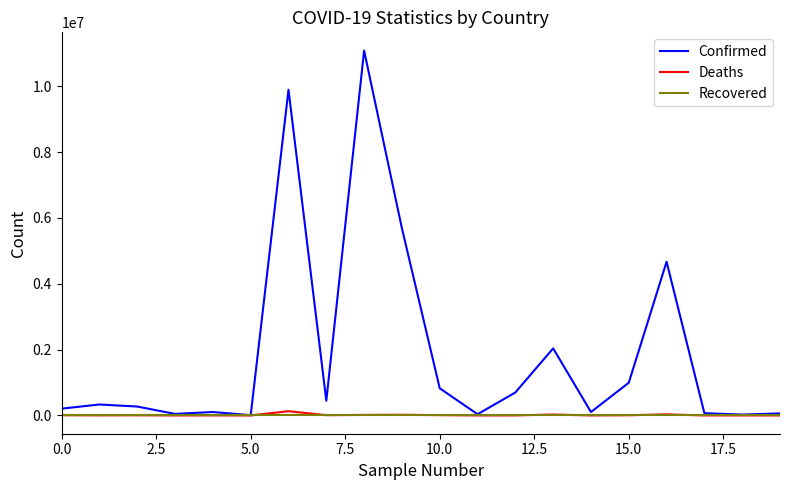

Which series has the largest range (max minus min)?

Confirmed